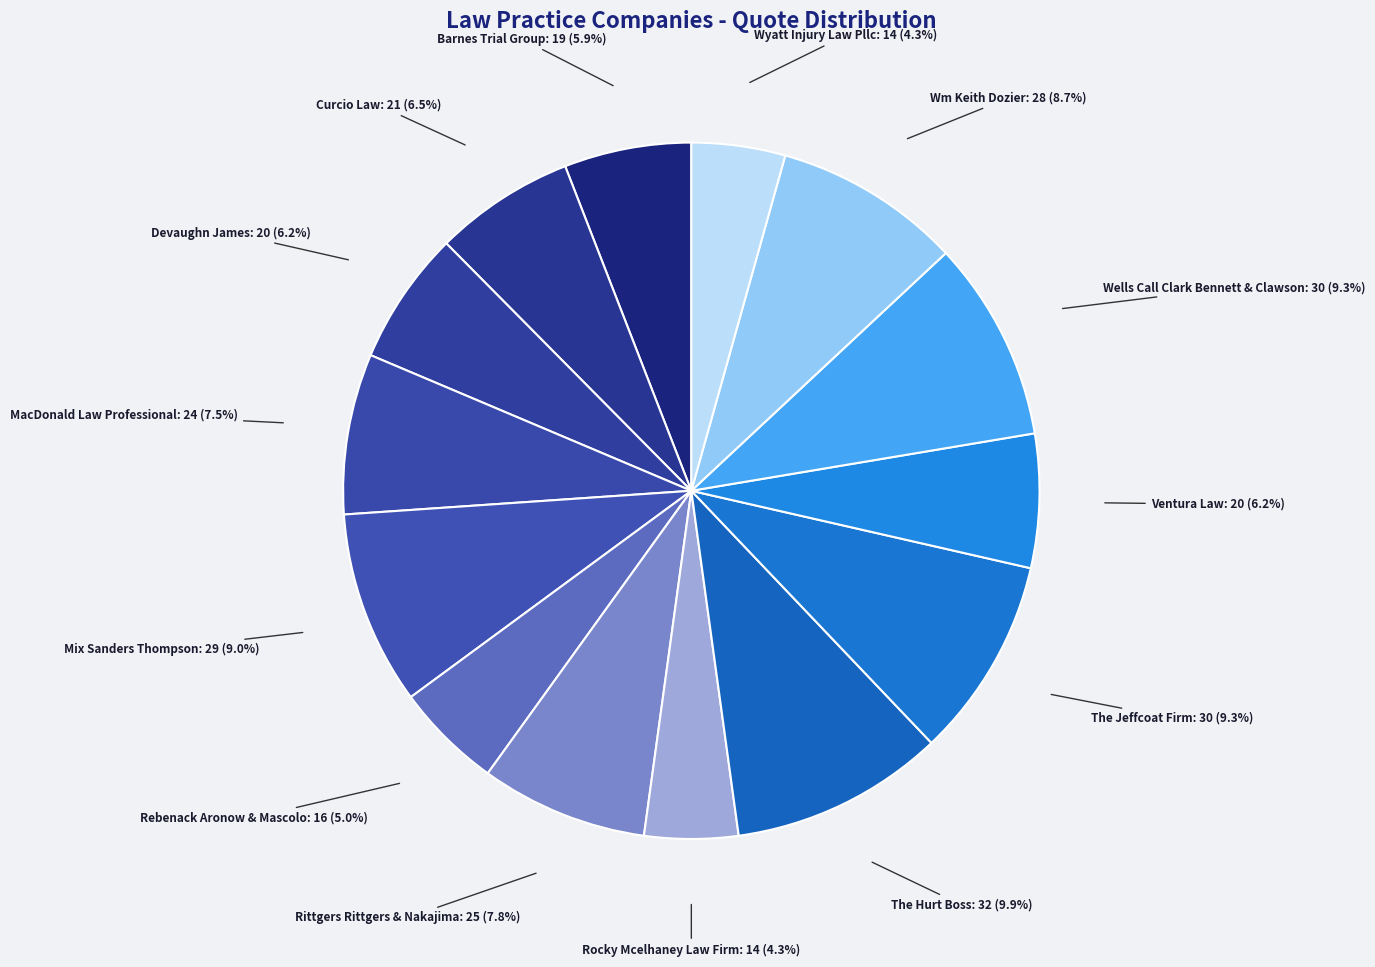

Does any single category account for the majority?

No